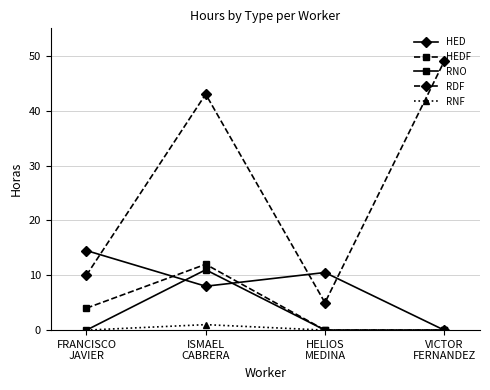

Is the value of RNO at ISMAEL
CABRERA greater than the value of RNF at VICTOR
FERNANDEZ?

Yes